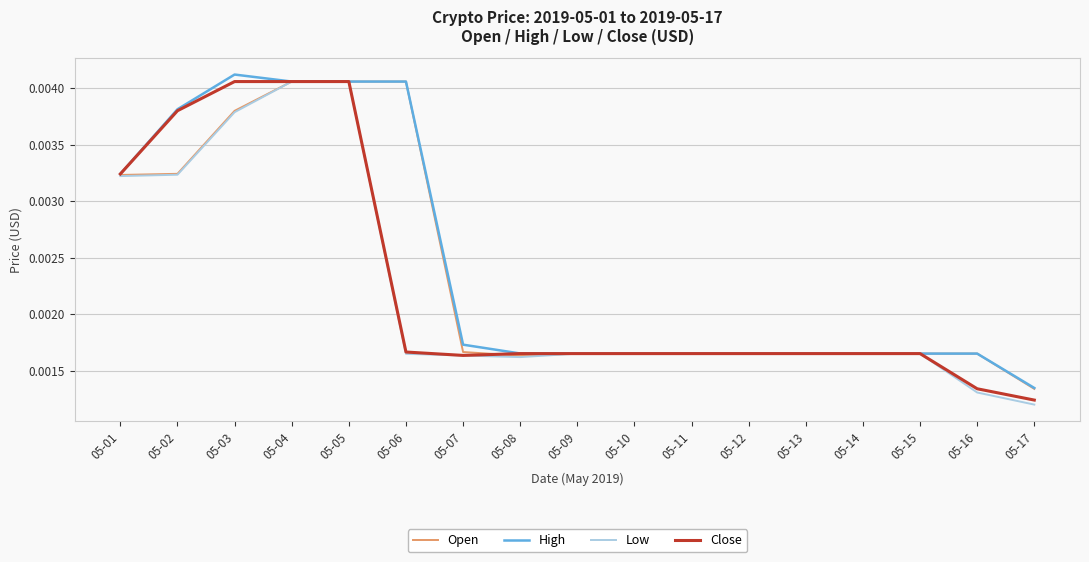

Which category has the lowest value across all series?

05-17